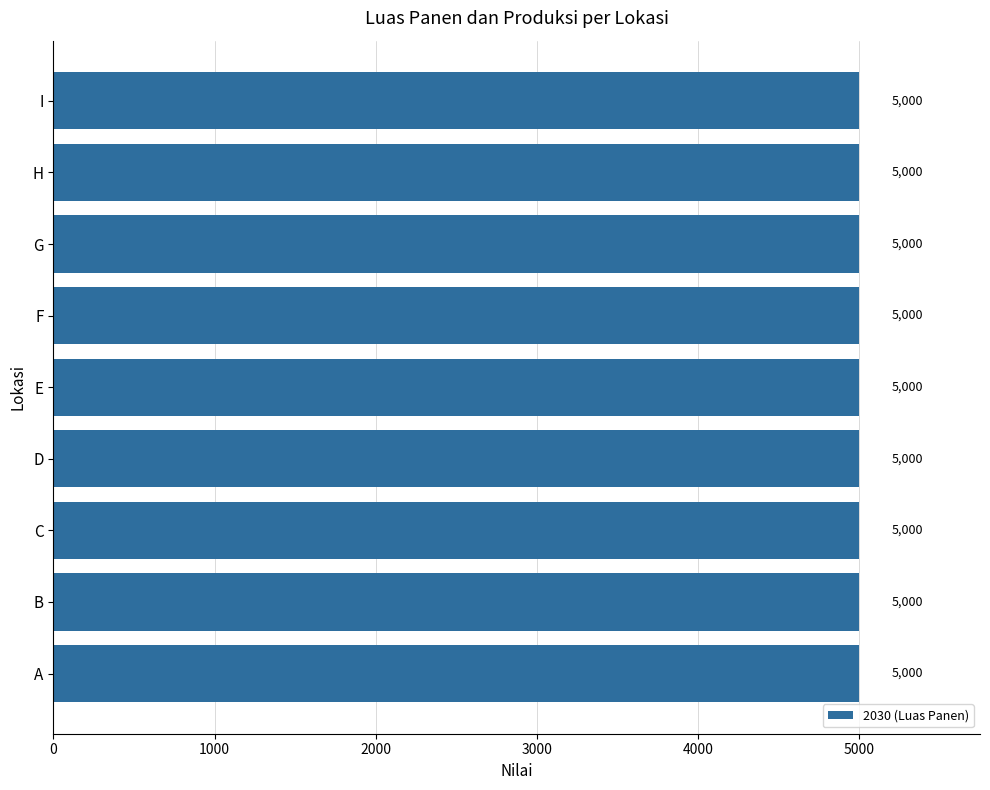

Are the bars grouped side by side (vs. stacked)?

Yes